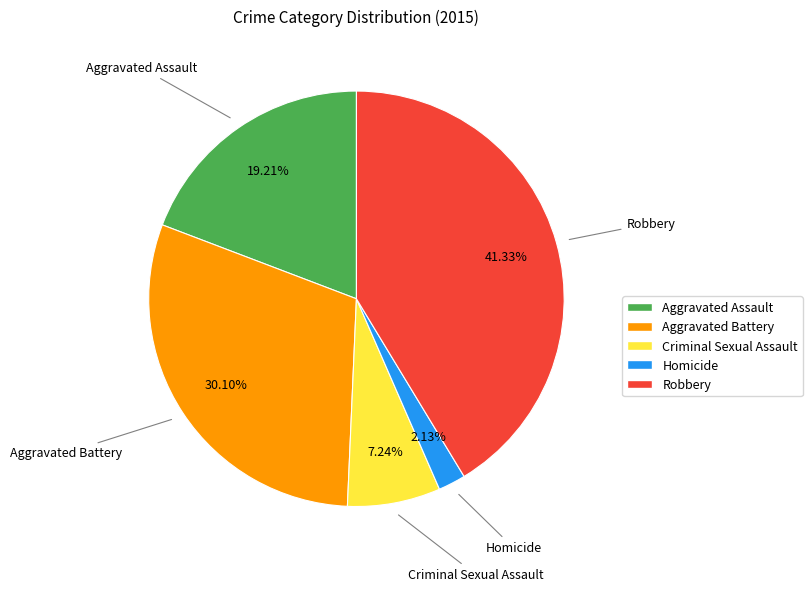

To the nearest percent, what percentage of the pie is Aggravated Battery?

30%